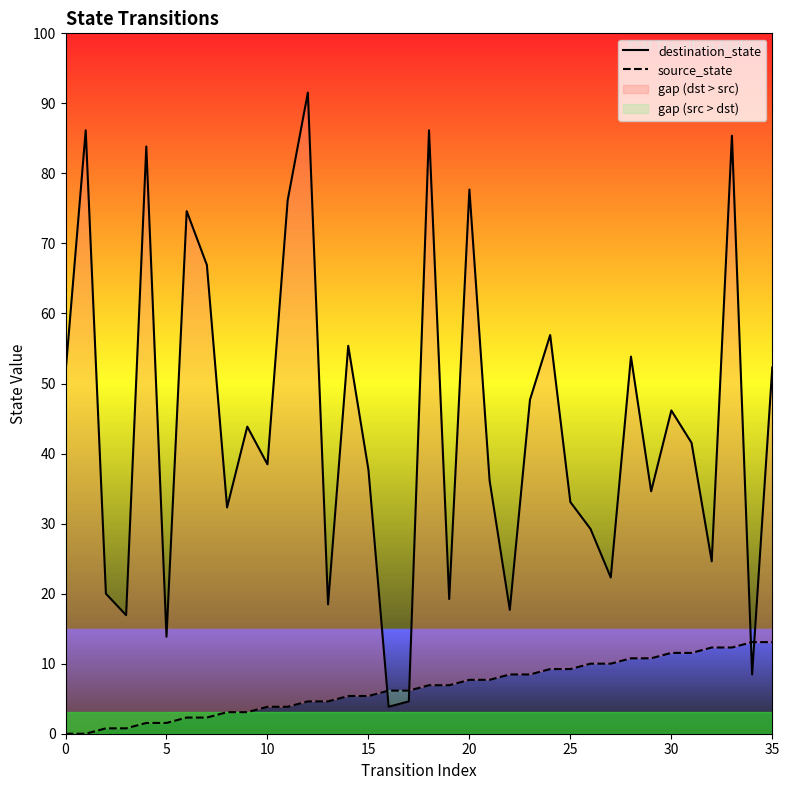

How many lines are shown in the chart?

2